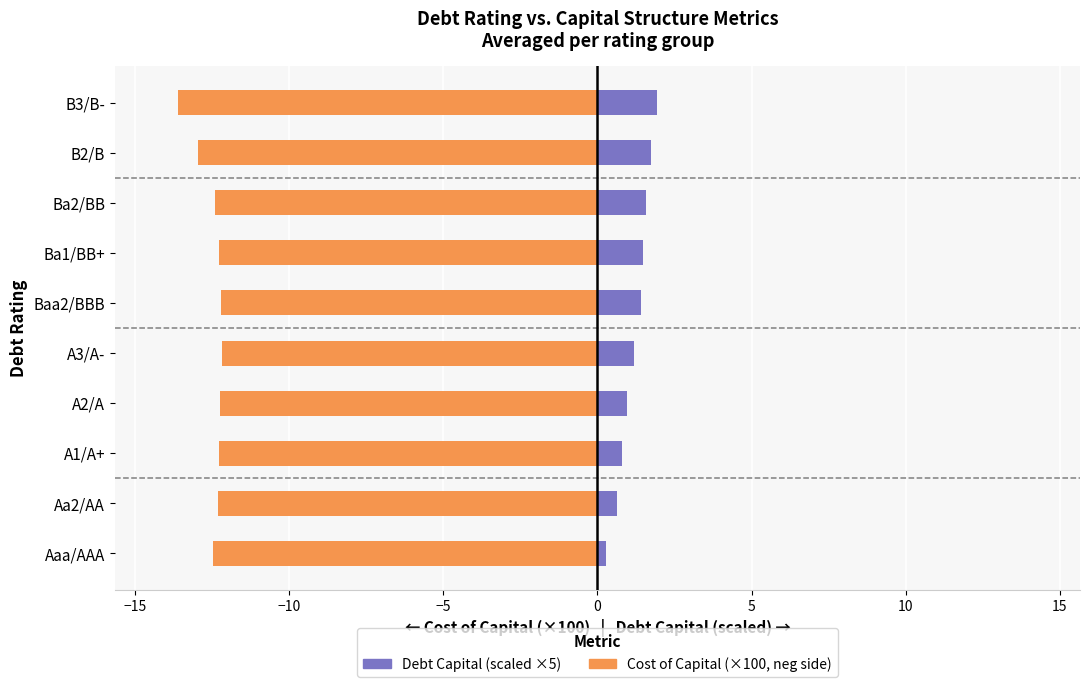

What are all the series names shown in the legend?

Debt Capital (scaled), Cost of Capital (×100, neg)